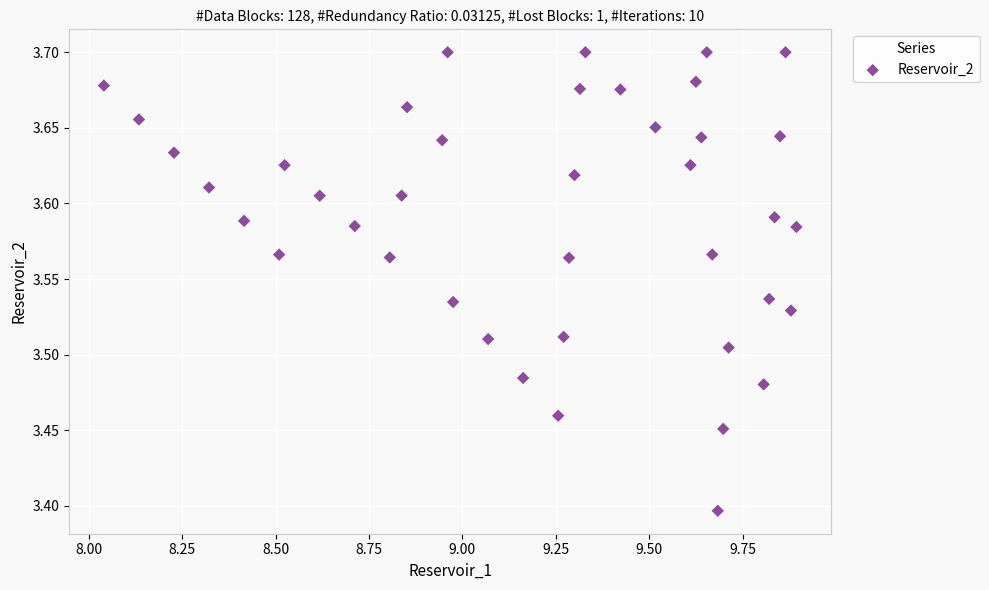

What is the range of Y values (max minus min)?

0.3